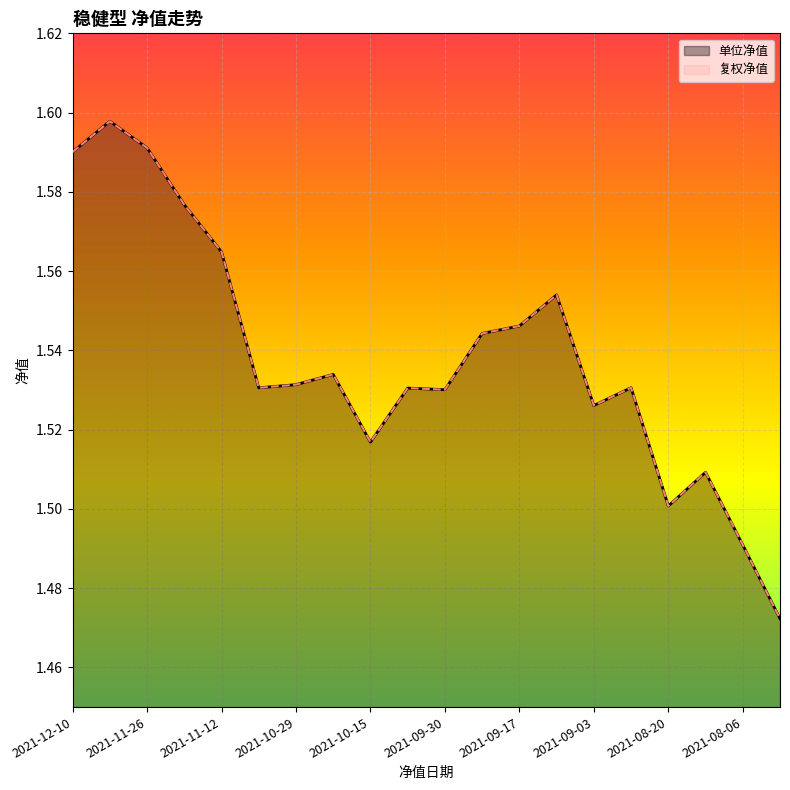

What is the value of the 复权净值 point at the 18th from the left?

1.5